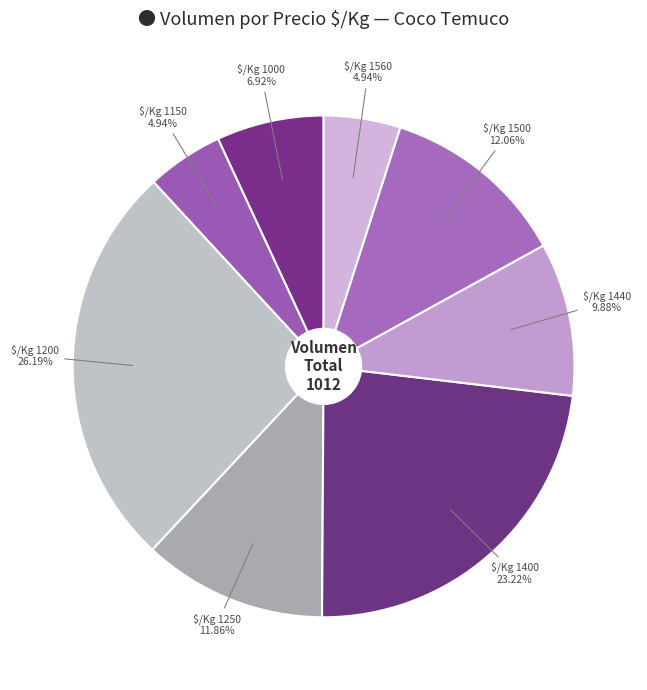

How many segments does this pie chart have?

8